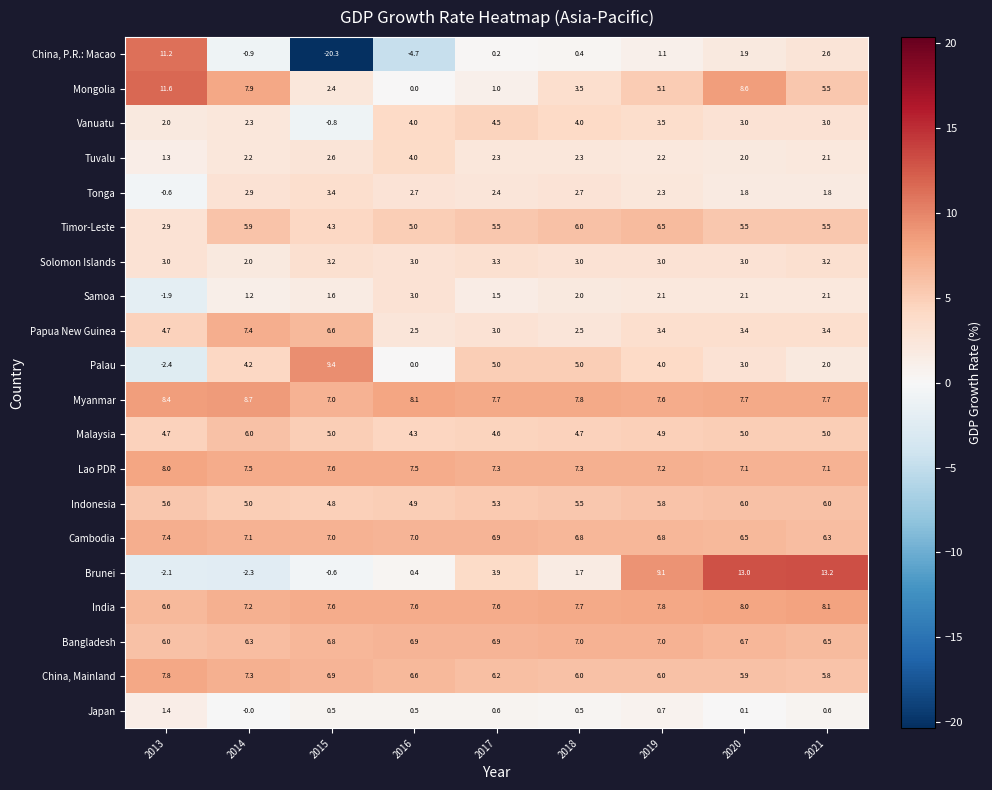

How many distinct data groups are displayed?

20